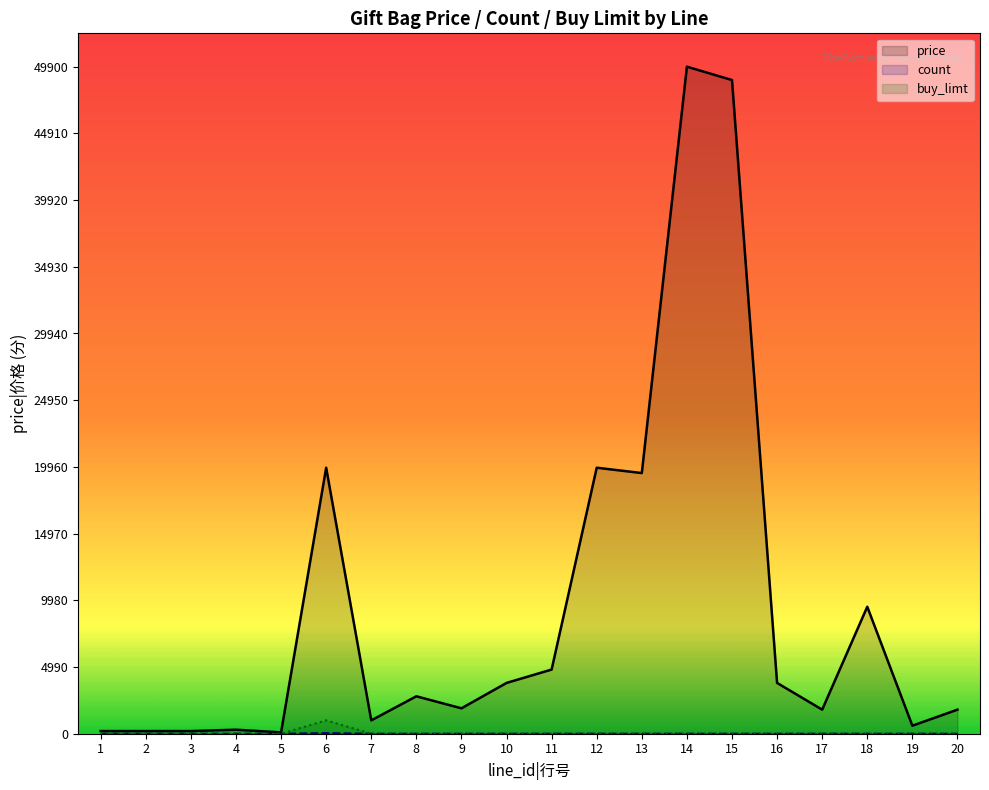

At how many categories does at least one series exceed 48342?

2